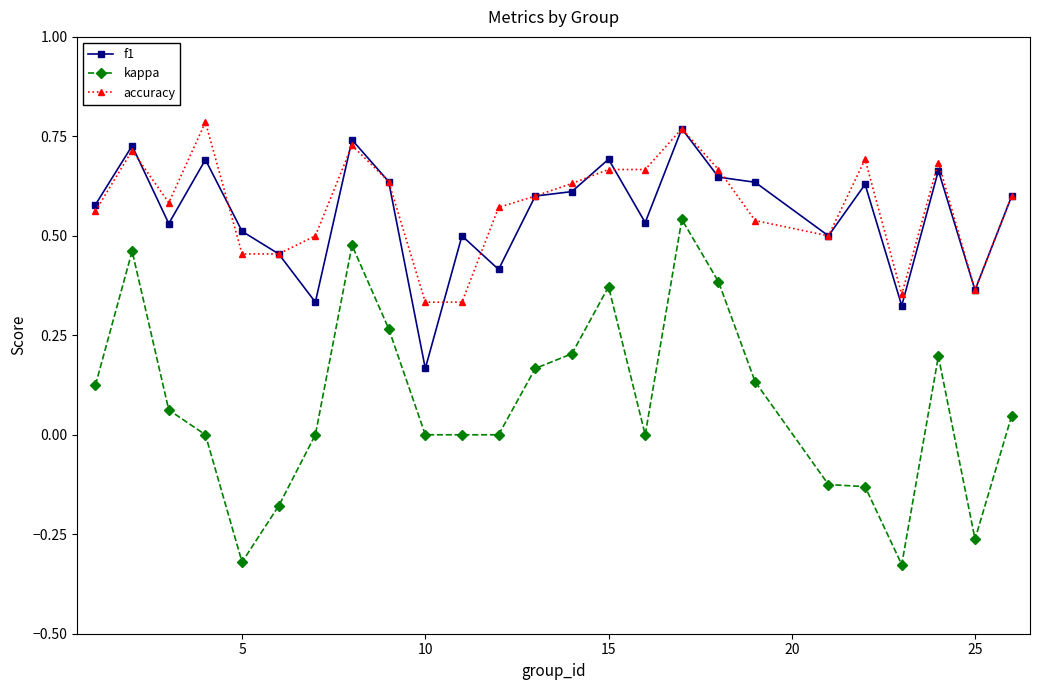

Which series has the largest range (max minus min)?

kappa